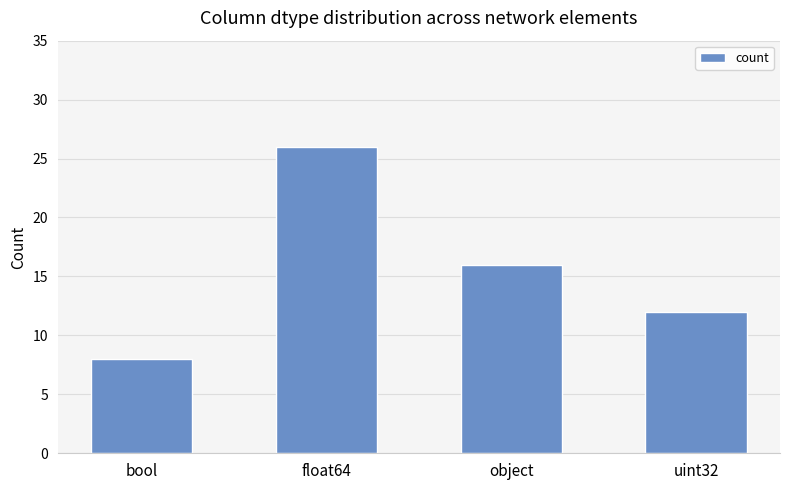

What is the change in value from bool to object?

+8